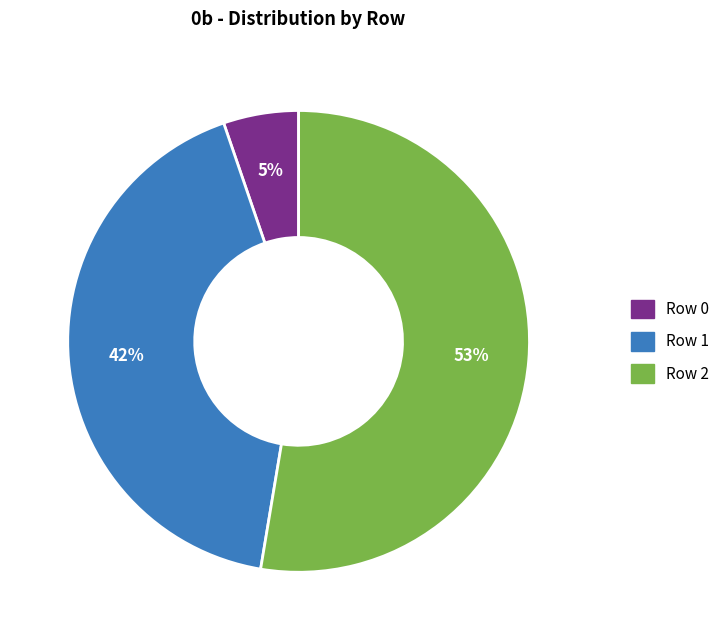

What percentage is the Row 1 slice, to the nearest percent?

42%